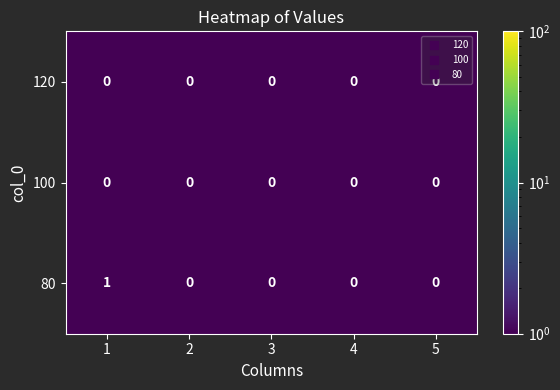

Which series has the largest total across all categories?

80